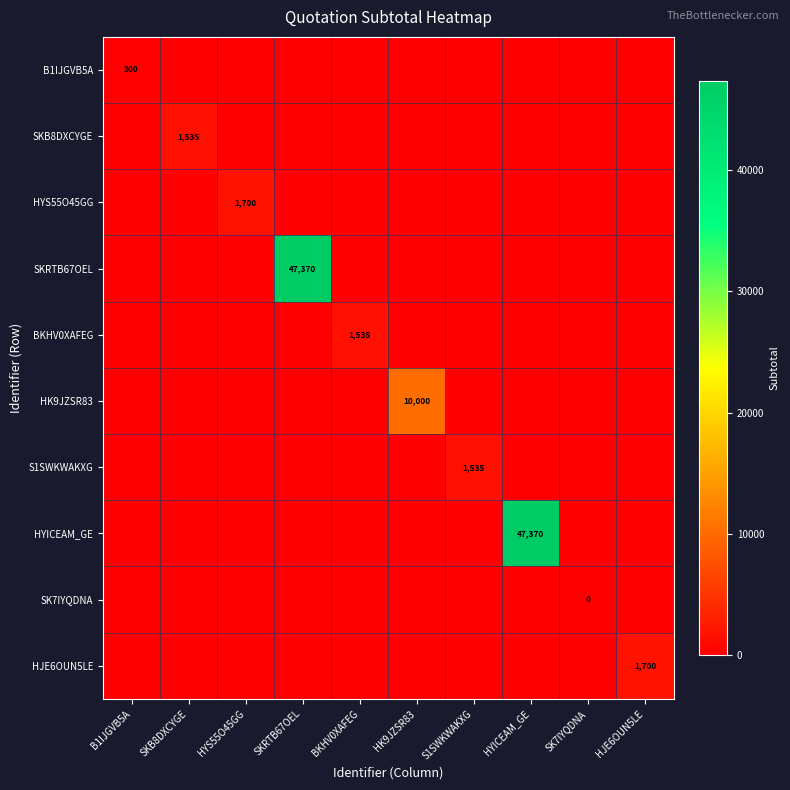

At which category is the sum across all series the highest?

SKRTB67OEL